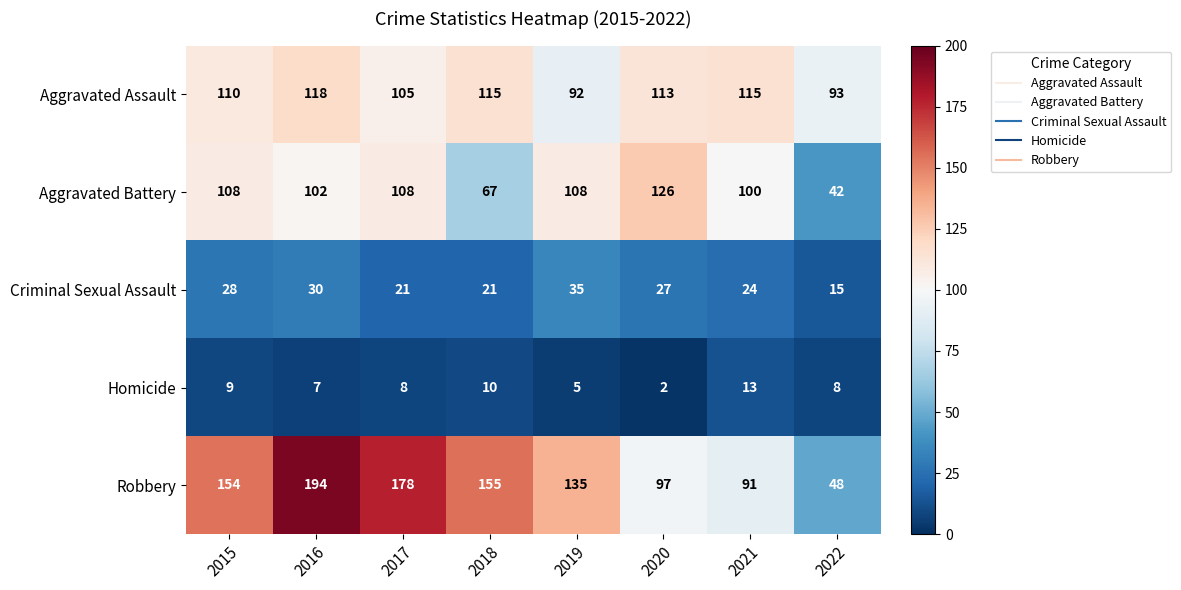

Rank the series by their maximum value, from highest to lowest.

Robbery, Aggravated Battery, Aggravated Assault, Criminal Sexual Assault, Homicide